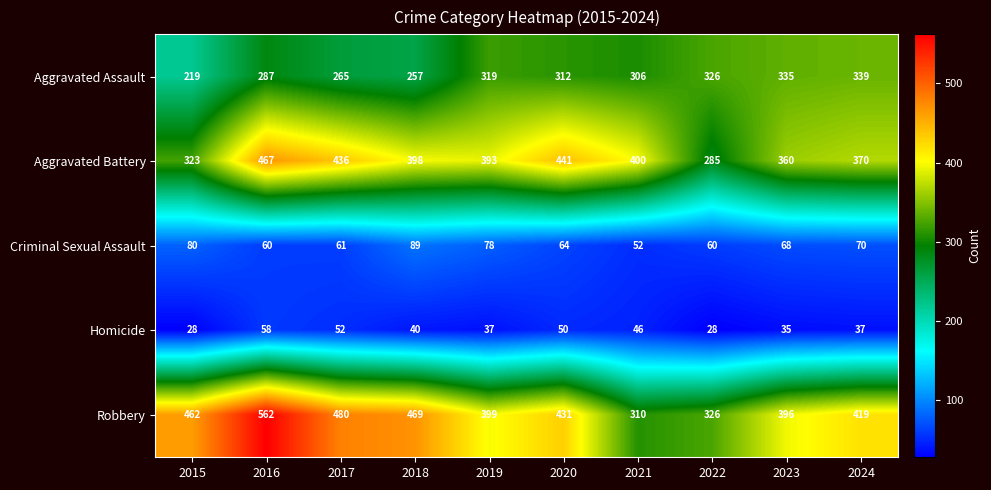

What is the sum of the Aggravated Battery values at 2022 and 2017?

721